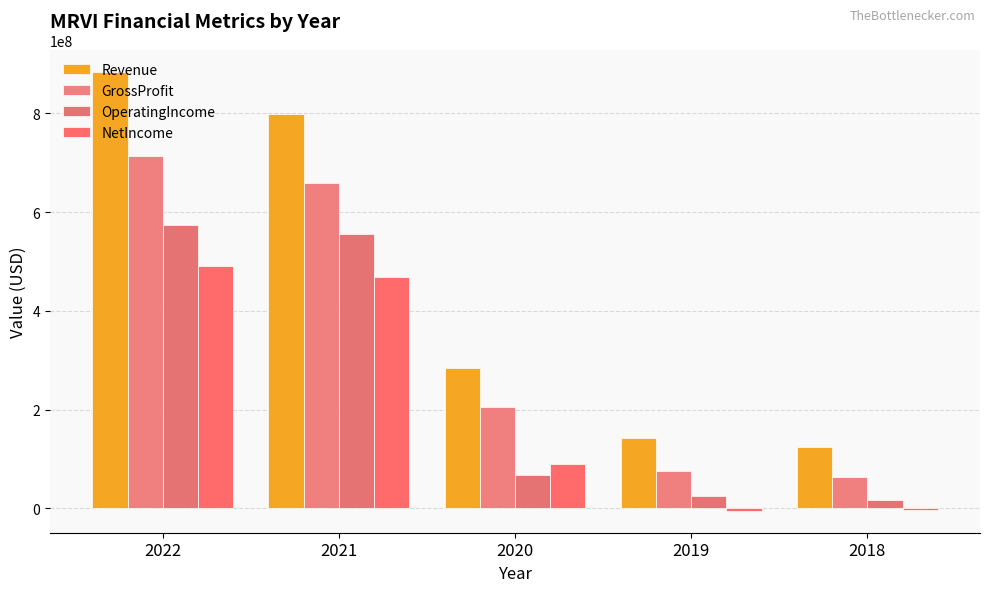

What is the total value across all series at 2018?

198865000